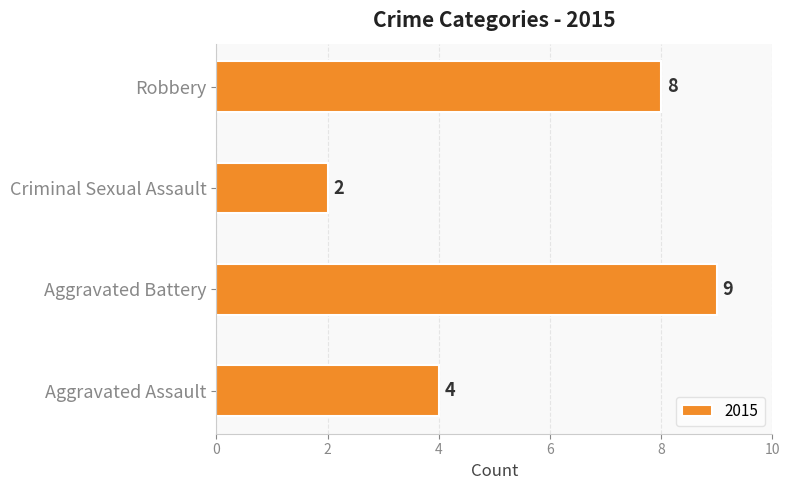

At which label is the value closest to 5?

Aggravated Assault